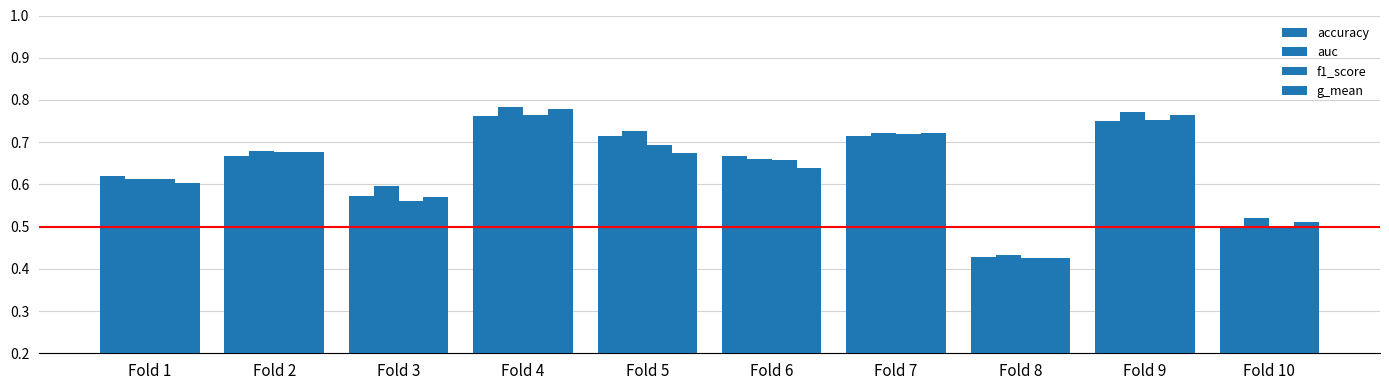

What is the sum of all accuracy values?

6.4